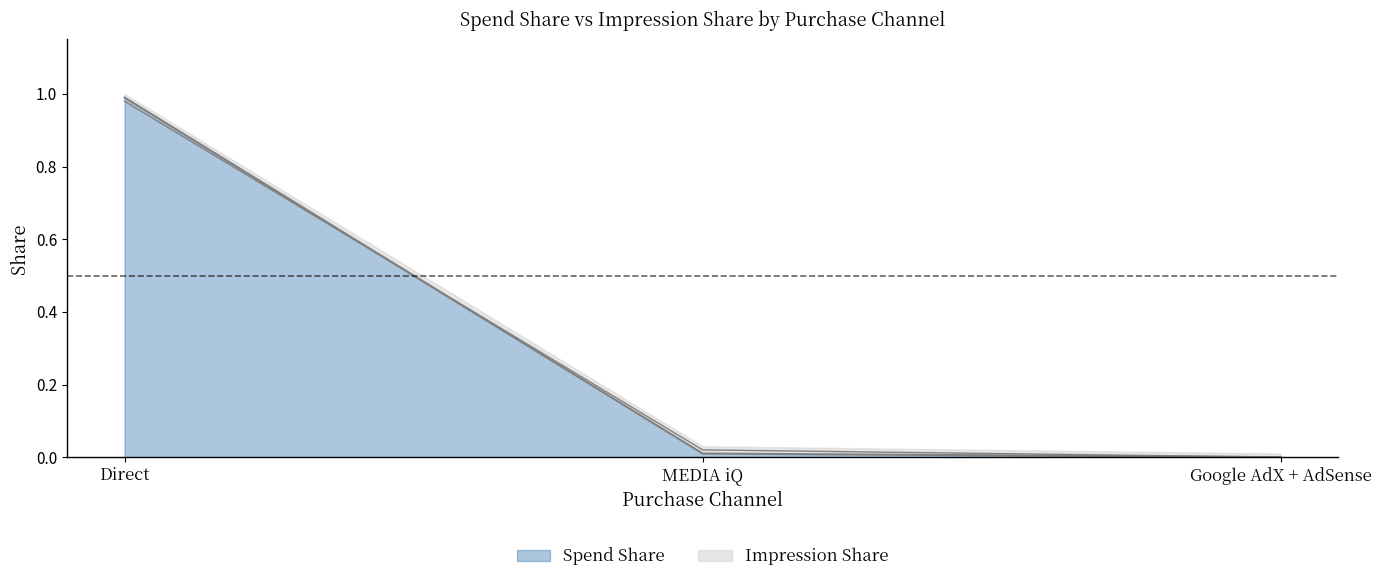

Which has a higher value, MEDIA iQ or Google AdX + AdSense?

MEDIA iQ